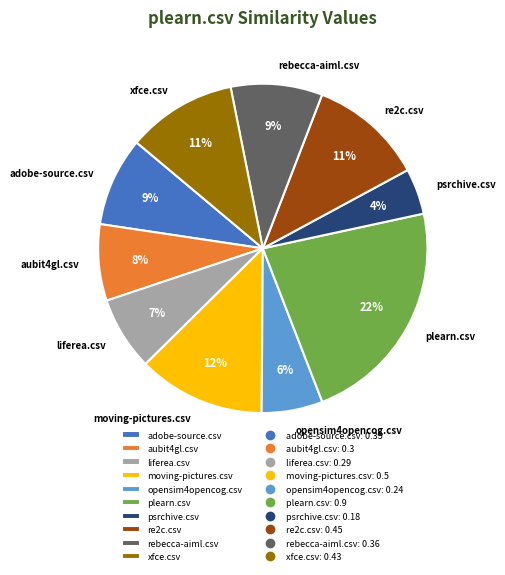

To the nearest percent, what is the difference between the plearn.csv and liferea.csv slice percentages?

15%